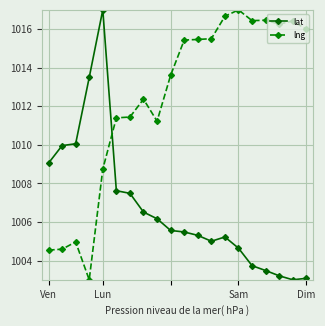

What is the value of the lat point at the 8th from the left?

1006.5